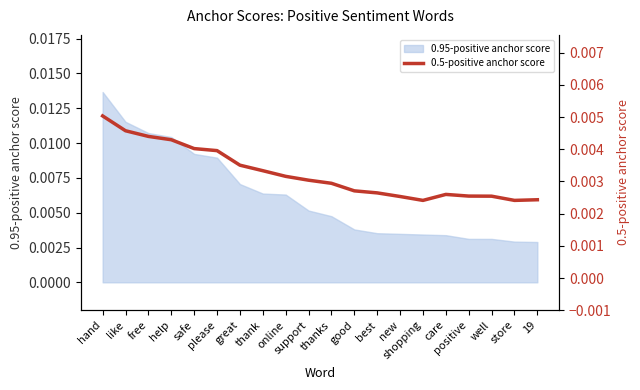

Where is the data nearest to the value 0?

shopping